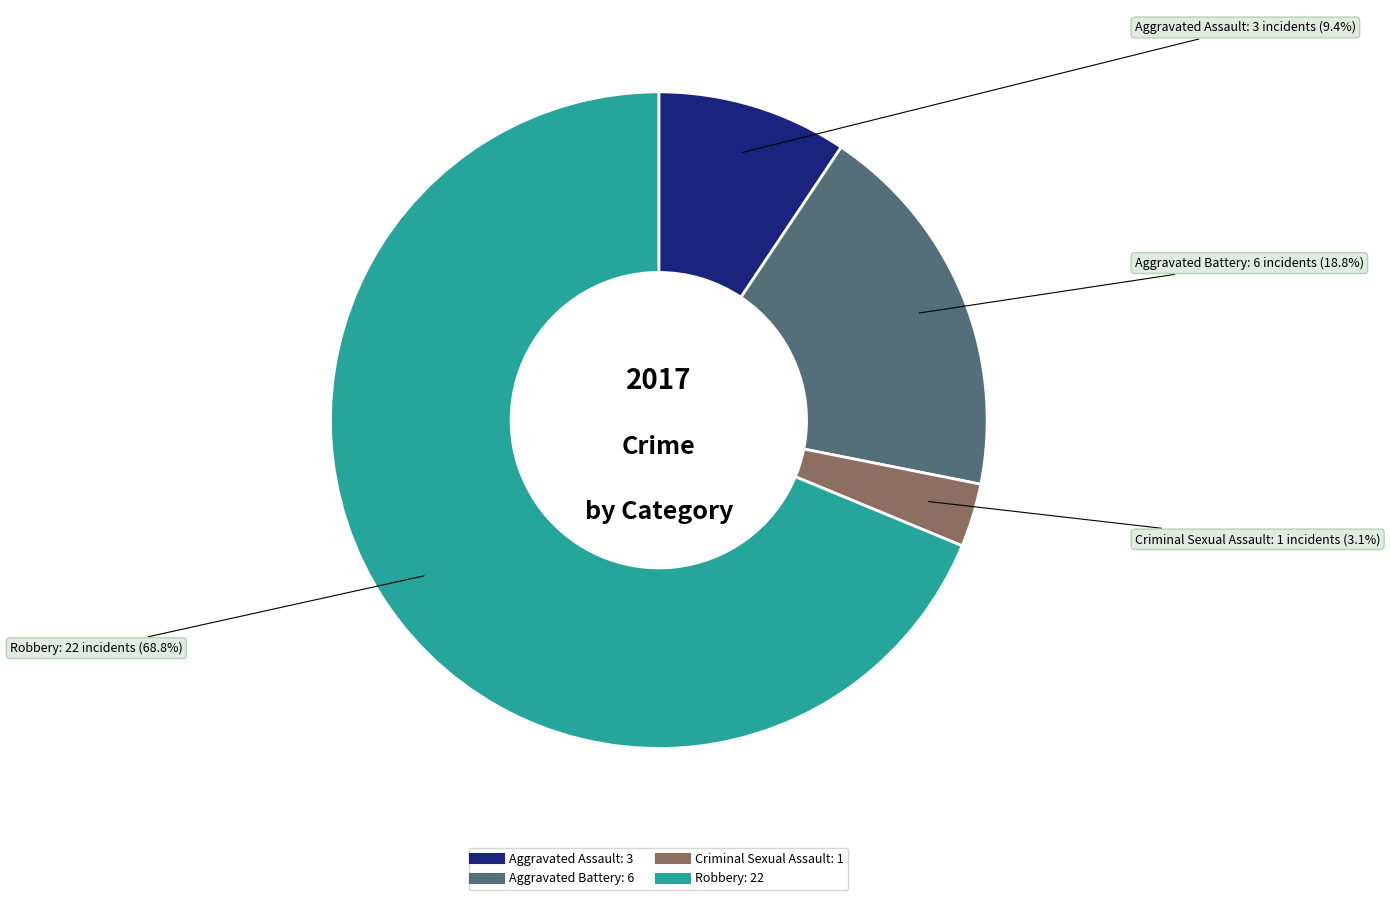

Between Aggravated Assault and Criminal Sexual Assault, which is larger?

Aggravated Assault